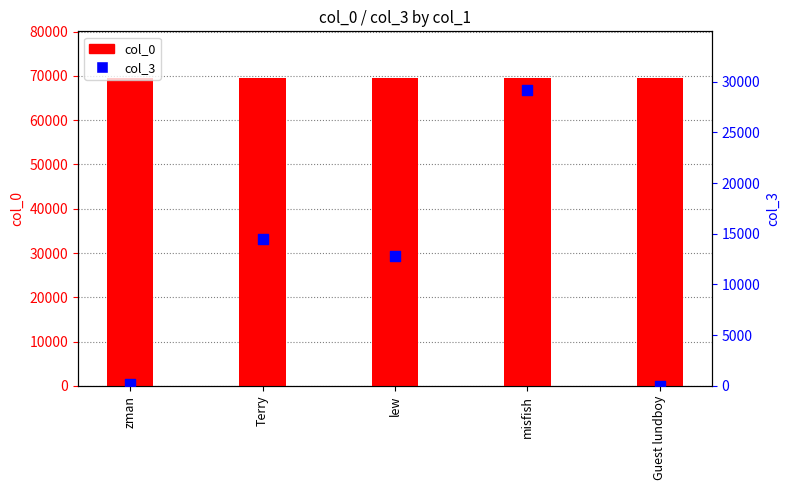

Which series reaches the minimum Y coordinate?

col_3